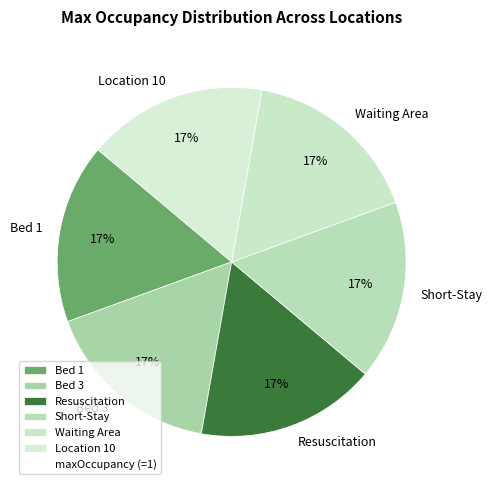

To the nearest percent, what is the average slice percentage?

17%